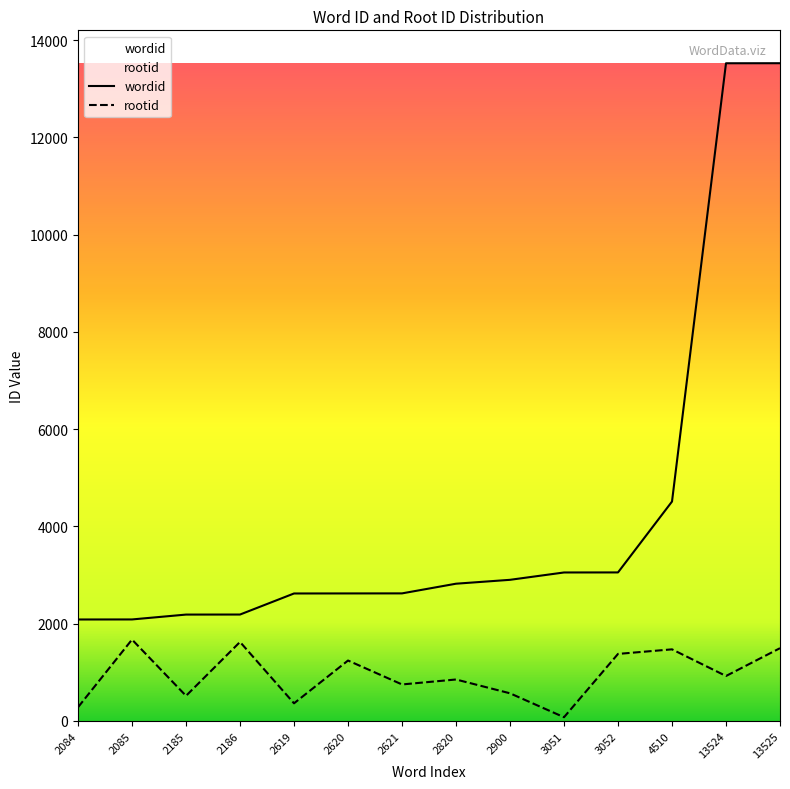

Reading right to left, list all the values displayed in this chart.

wordid: 13525	13524	4510	3052	3051	2900	2820	2621	2620	2619	2186	2185	2085	2084
rootid: 1494	922	1470	1376	74	566	850	748	1240	360	1622	514	1671	279